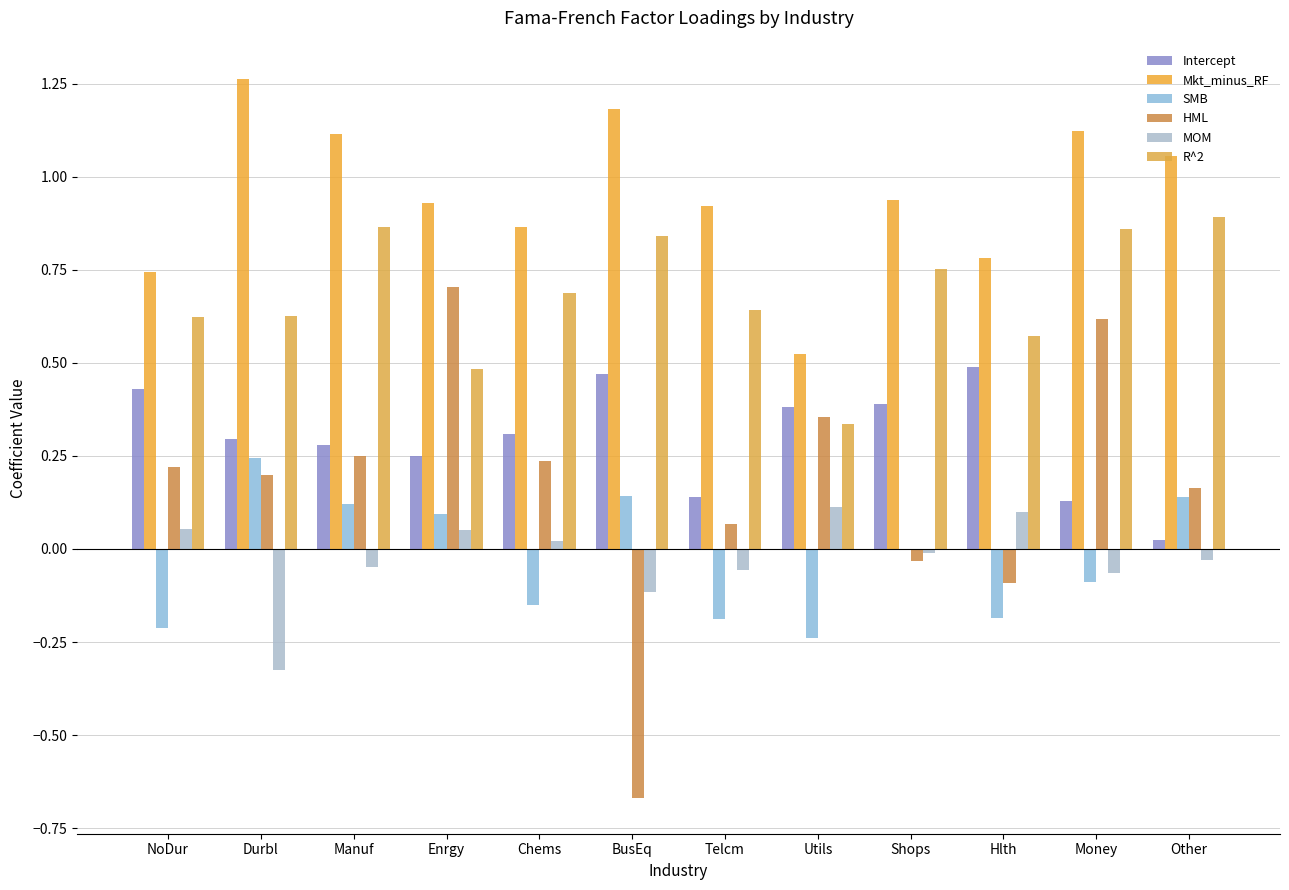

What is the minimum value for MOM?

-0.3